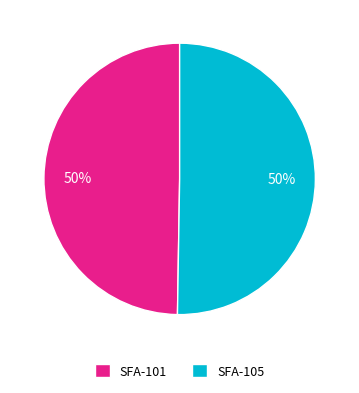

Count the number of slices in the pie.

2